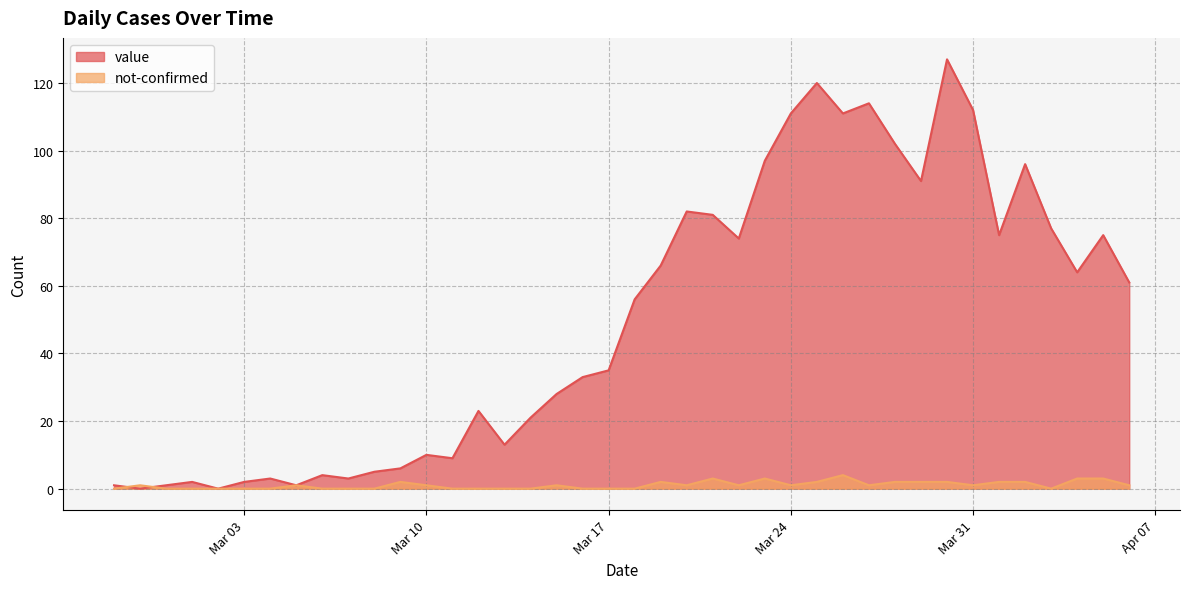

What is the difference between the highest and lowest values at 2020-03-15?

27